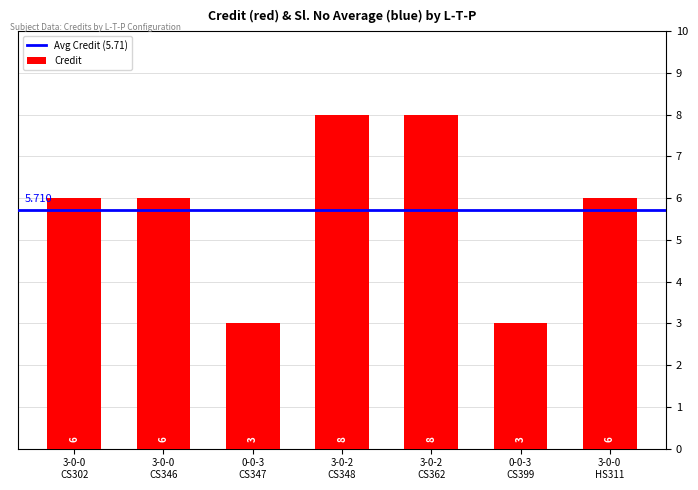

What is the average value?

6